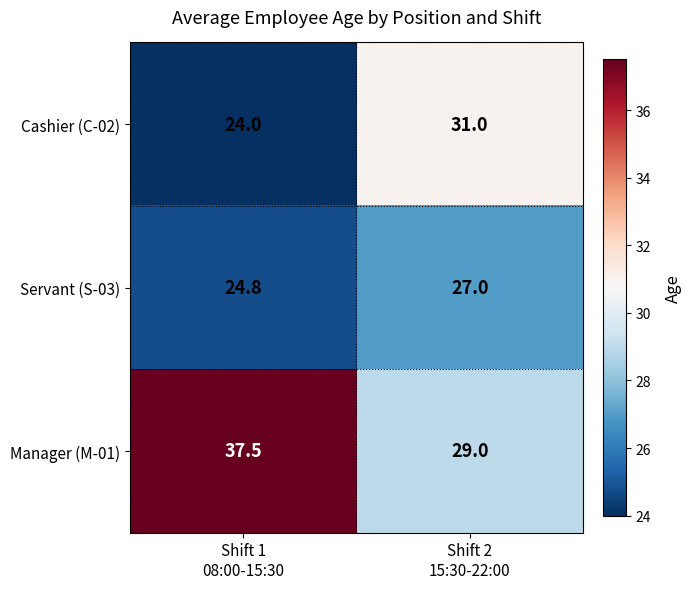

List the series in order of their peak value, lowest first.

Servant (S-03), Cashier (C-02), Manager (M-01)